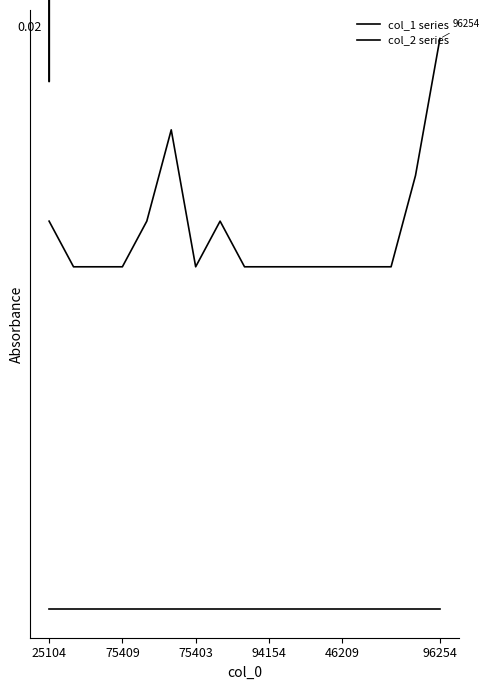

Does the chart have visible grid lines?

No